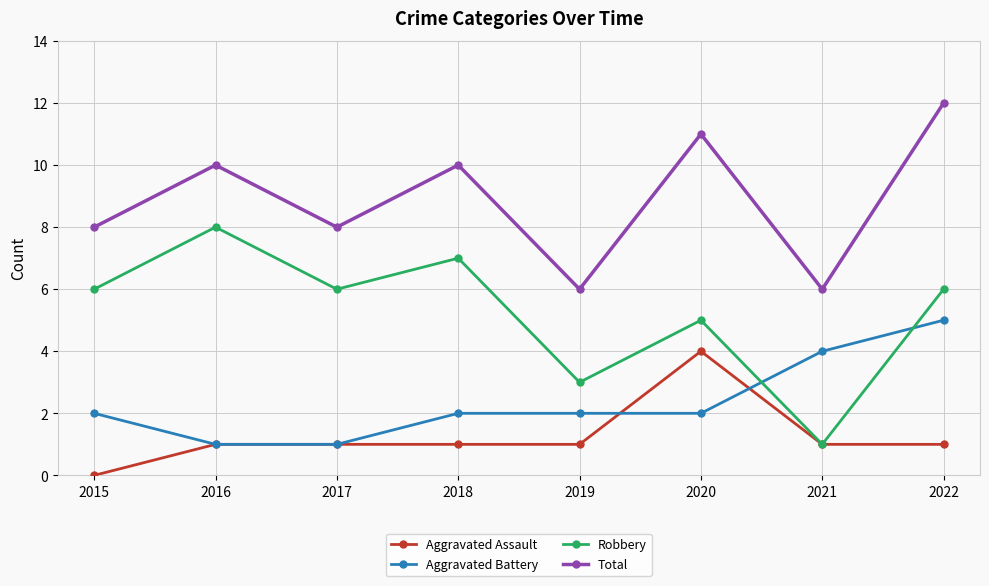

What is the value of the Robbery point at the 8th from the left?

6